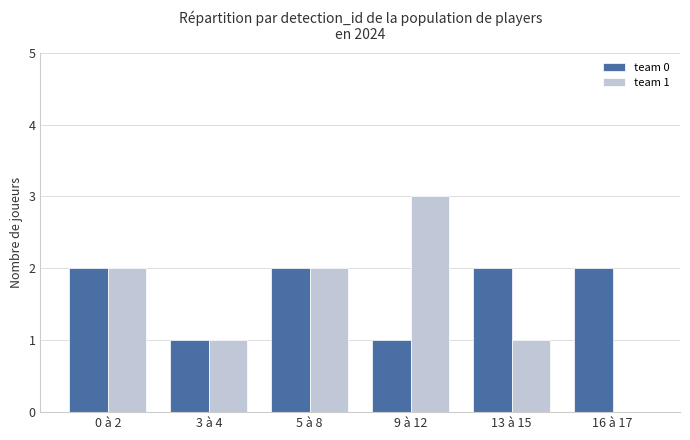

Between 9 à 12 and 13 à 15, which series saw the biggest shift?

team 1